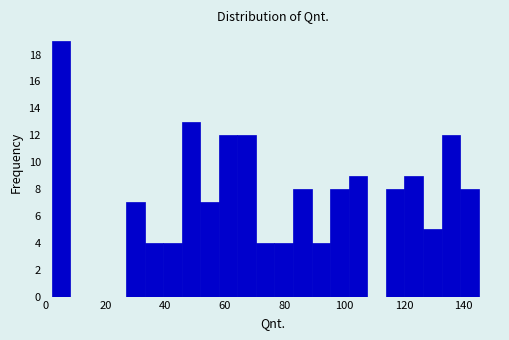

Read against the x-axis, roughly where is the centre of the tallest bar?

6